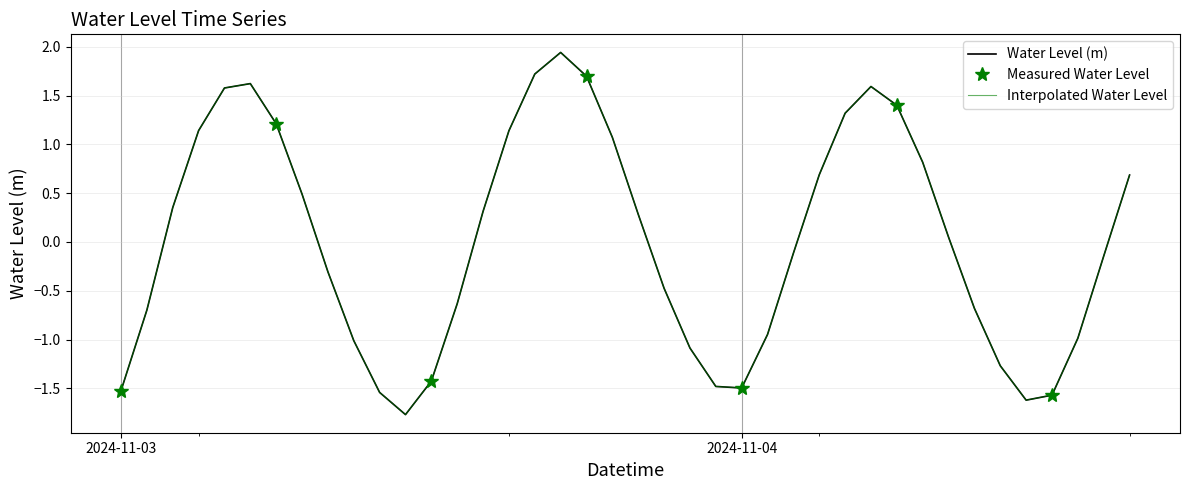

How many values are below 0?

20